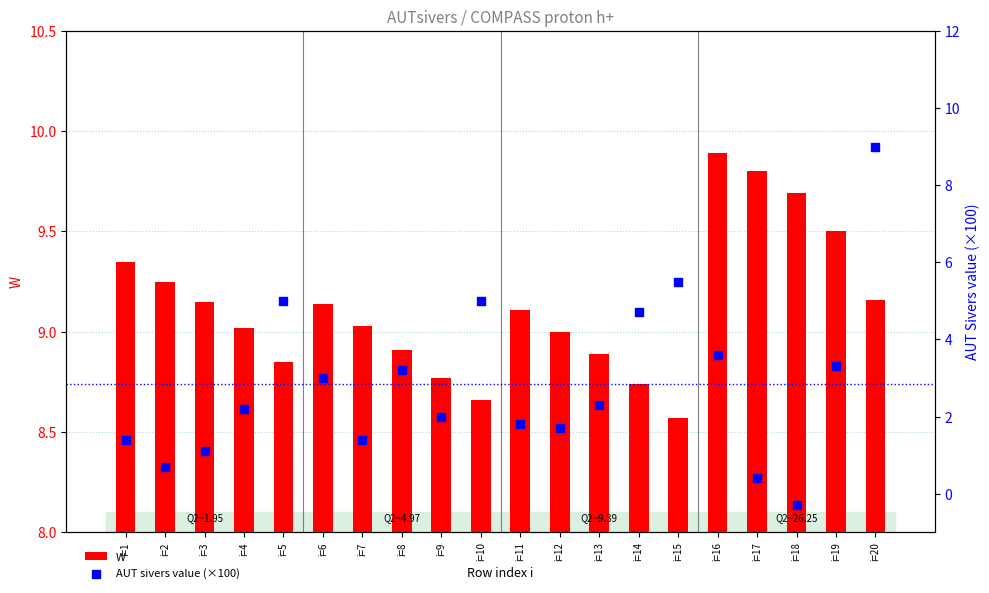

Which series has the largest total across all categories?

W